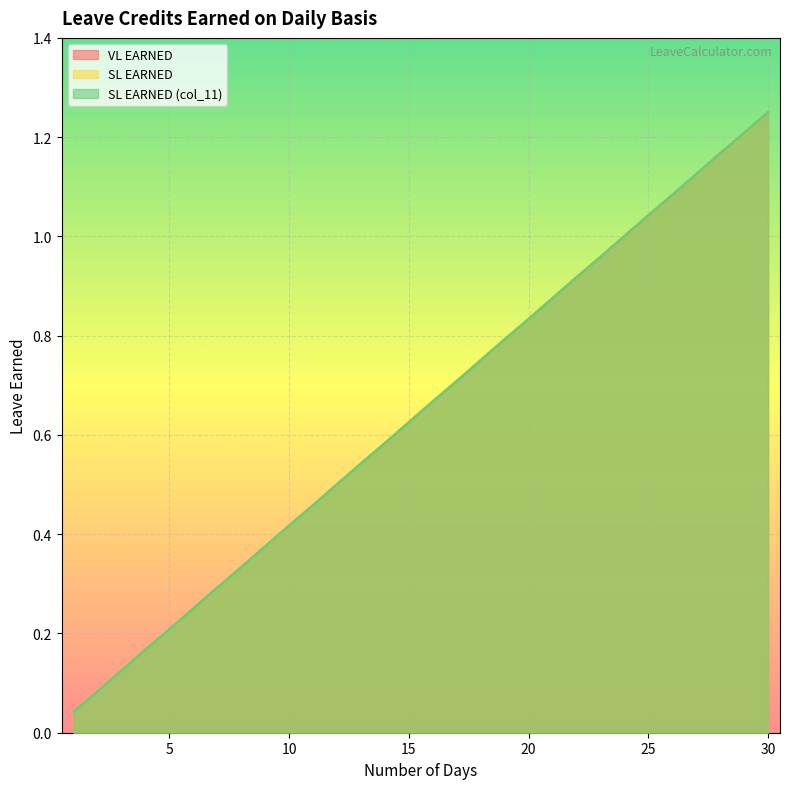

Reading right to left, what are all the values shown in this chart?

VL EARNED: 30=1.2	29=1.2	28=1.2	27=1.1	26=1.1	25=1.0	24=1.0	23=1.0	22=0.9	21=0.9	20=0.8	19=0.8	18=0.8	17=0.7	16=0.7	15=0.6	14=0.6	13=0.5	12=0.5	11=0.5	10=0.4	9=0.4	8=0.3	7=0.3	6=0.2	5=0.2	4=0.2	3=0.1	2=0.1	1=0.0
SL EARNED: 30=1.2	29=1.2	28=1.2	27=1.1	26=1.1	25=1.0	24=1.0	23=1.0	22=0.9	21=0.9	20=0.8	19=0.8	18=0.8	17=0.7	16=0.7	15=0.6	14=0.6	13=0.5	12=0.5	11=0.5	10=0.4	9=0.4	8=0.3	7=0.3	6=0.2	5=0.2	4=0.2	3=0.1	2=0.1	1=0.0
SL EARNED (col_11): 30=1.2	29=1.2	28=1.2	27=1.1	26=1.1	25=1.0	24=1.0	23=1.0	22=0.9	21=0.9	20=0.8	19=0.8	18=0.8	17=0.7	16=0.7	15=0.6	14=0.6	13=0.5	12=0.5	11=0.5	10=0.4	9=0.4	8=0.3	7=0.3	6=0.2	5=0.2	4=0.2	3=0.1	2=0.1	1=0.0